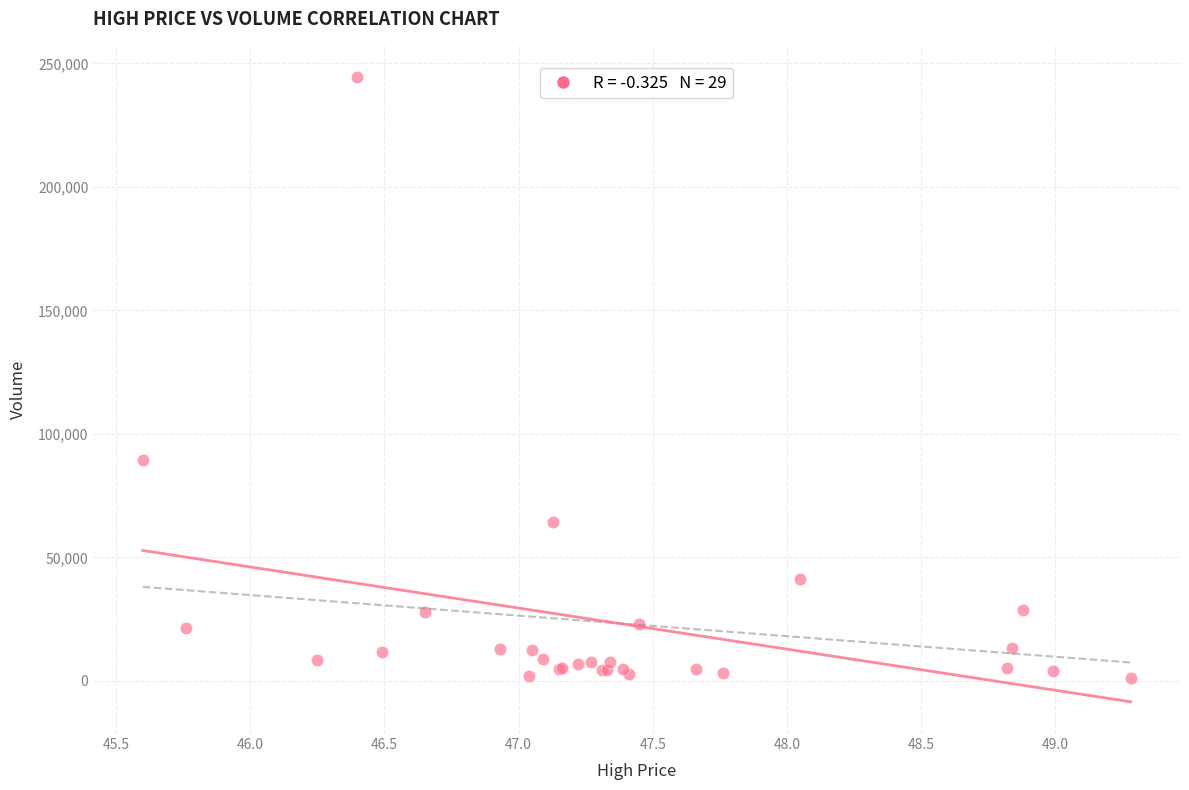

What Y value in the scatter plot is closest to 122800?

89300